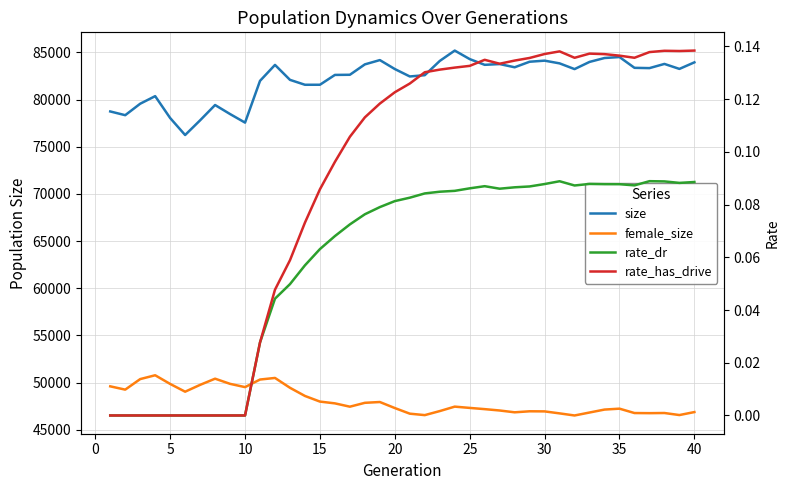

Is the value of rate_dr at 14 greater than the value of size at 28?

No